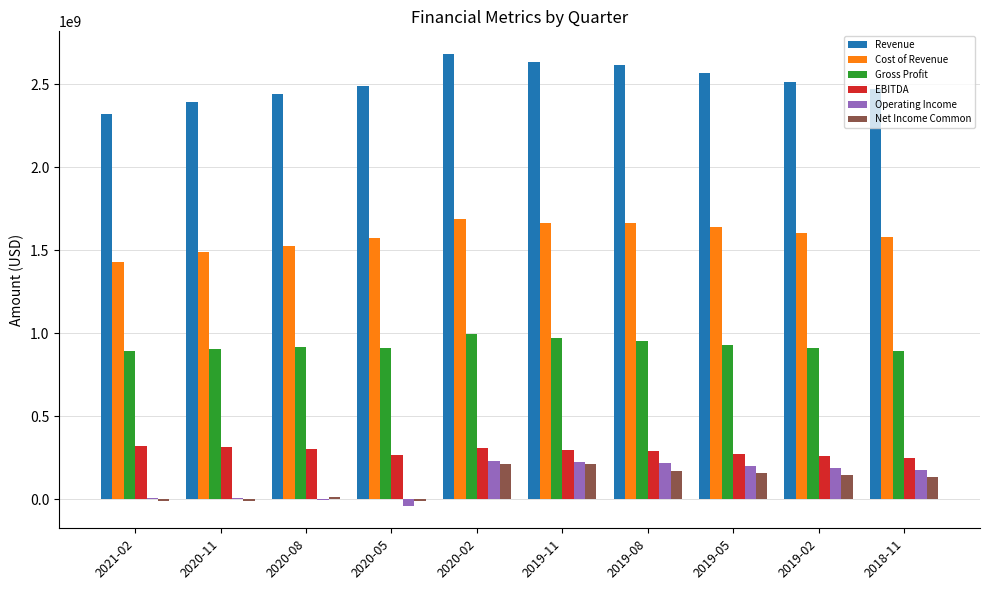

Which series has the largest total across all categories?

Revenue